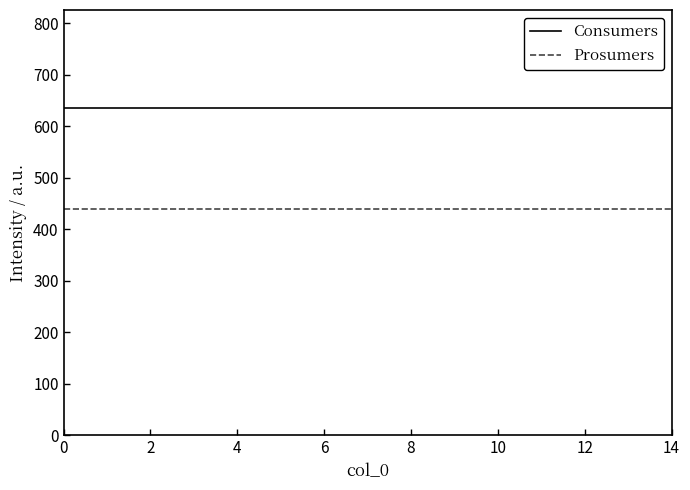

True or false: Consumers and Prosumers cross at least once.

False